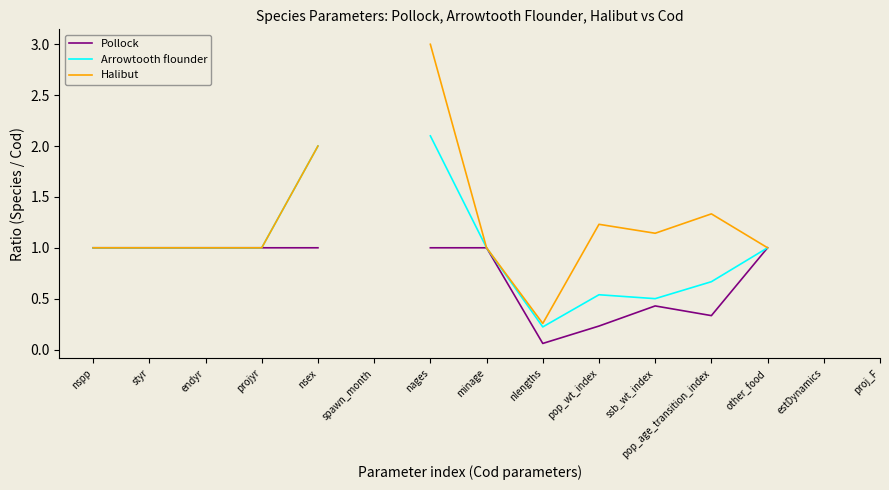

How many data points does each series have?

15